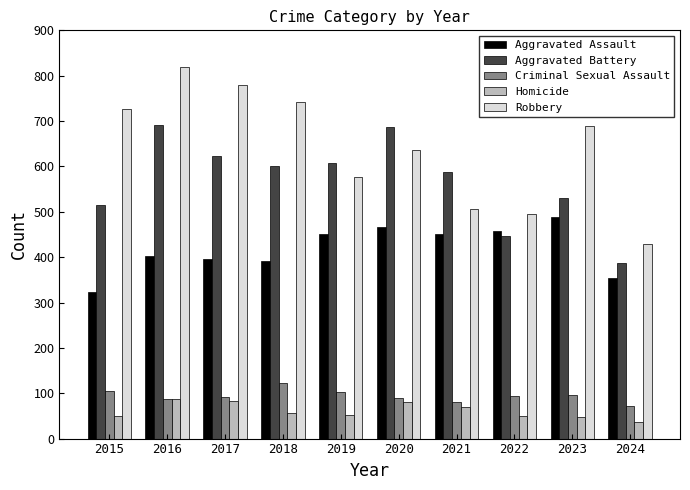

What is the difference between the maximum and minimum values in the Homicide series?

50